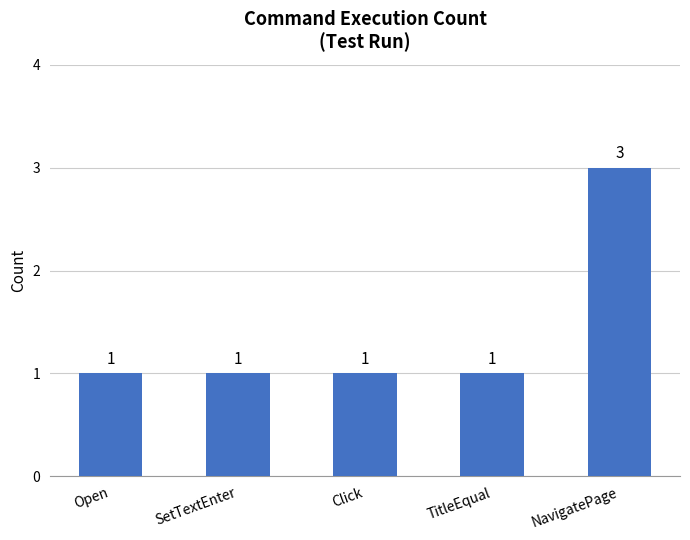

What is the label of the 3rd bar from the left?

Click